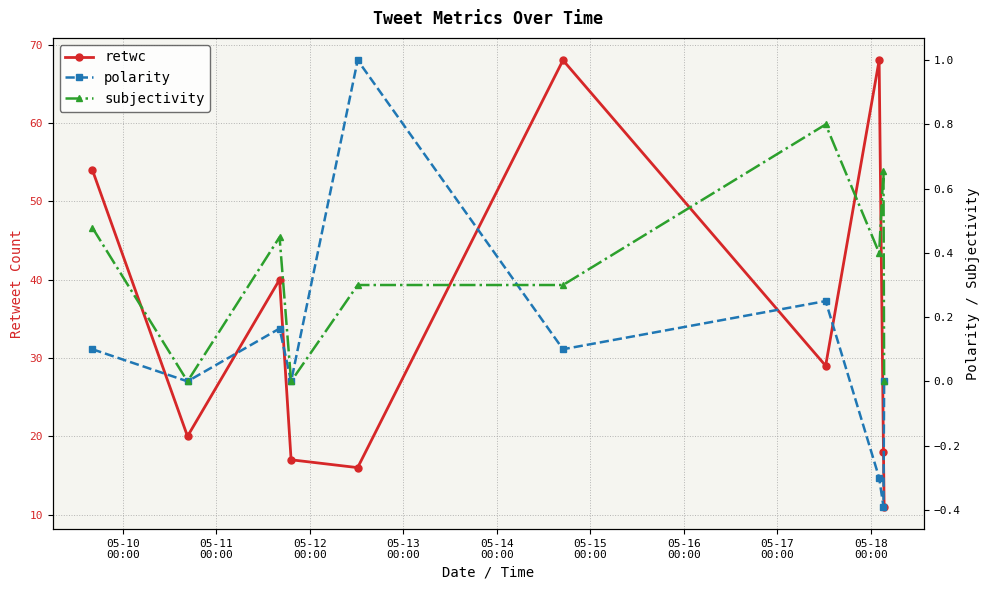

Between 05-14
00:00 and 05-10
00:00, which is larger?

05-10
00:00